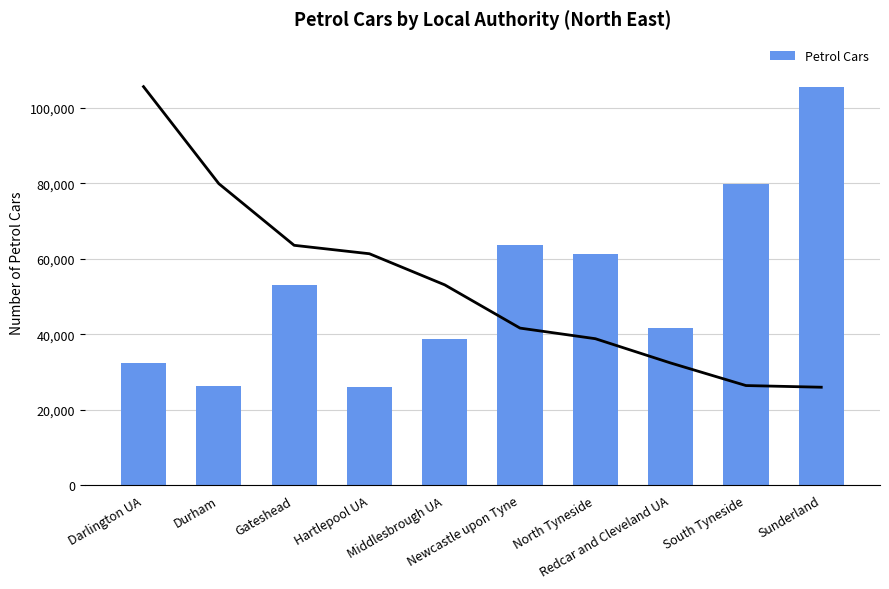

What is the greatest value displayed?

105605